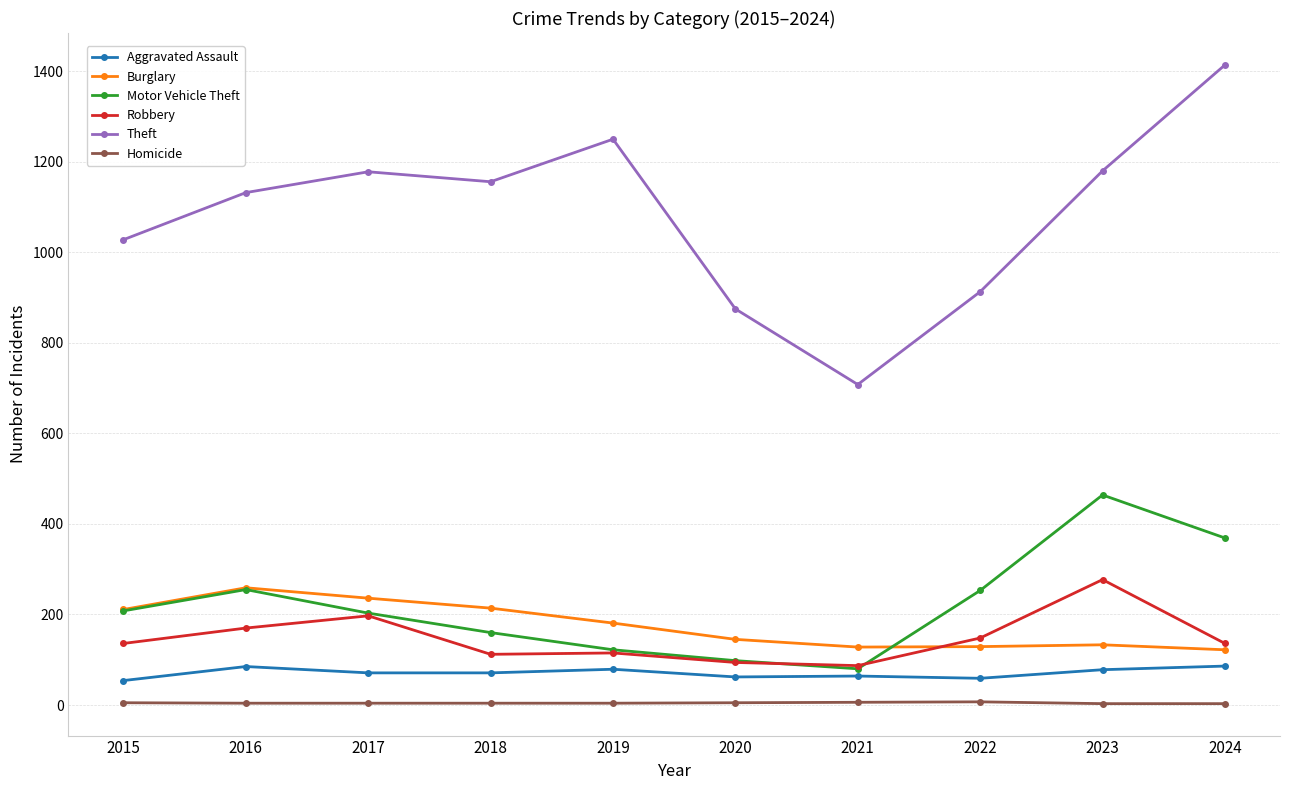

The Homicide series shows 7 at 2022. True or false?

True